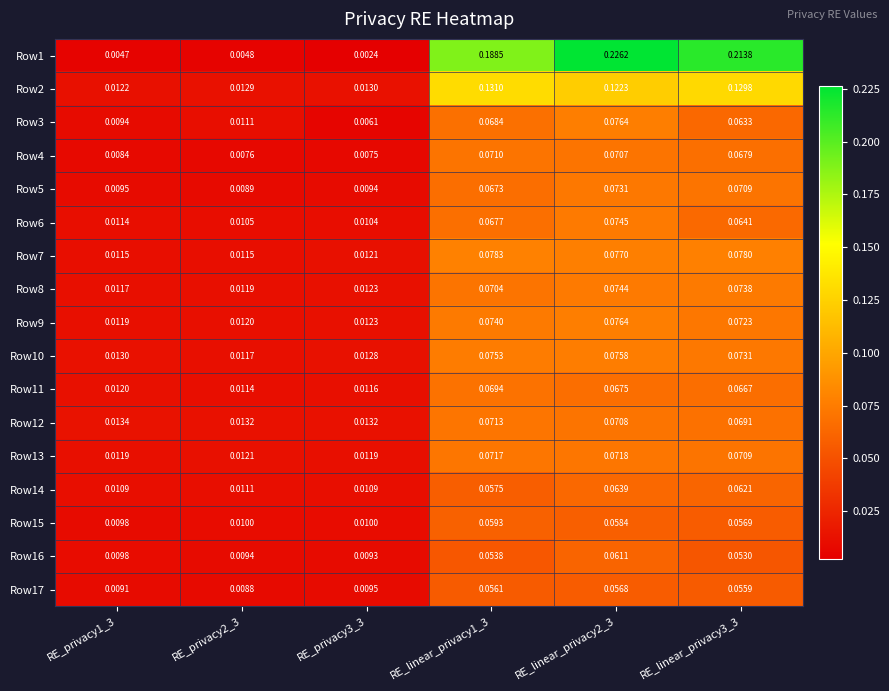

Is the value of Row11 at RE_privacy2_3 greater than the value of Row10 at RE_linear_privacy1_3?

No